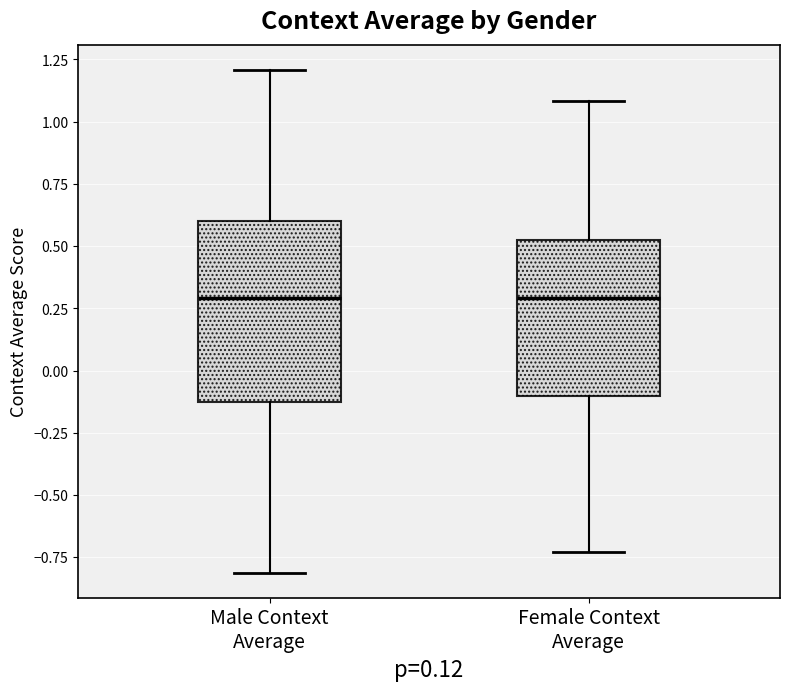

Comparing the boxes themselves (not the whiskers), which one is the tallest?

Male Context Average